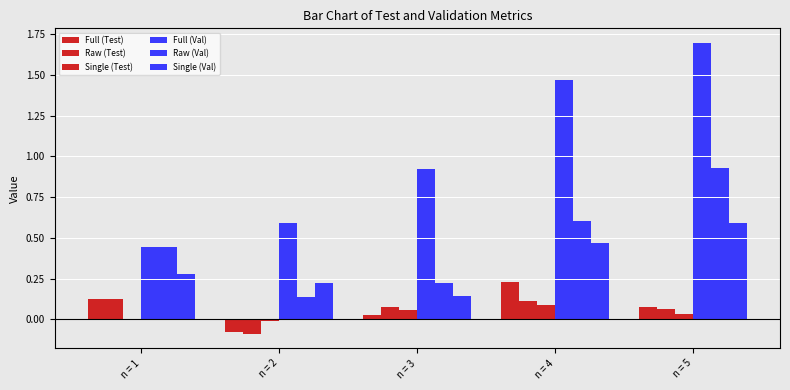

How many categories are shown in the chart?

5